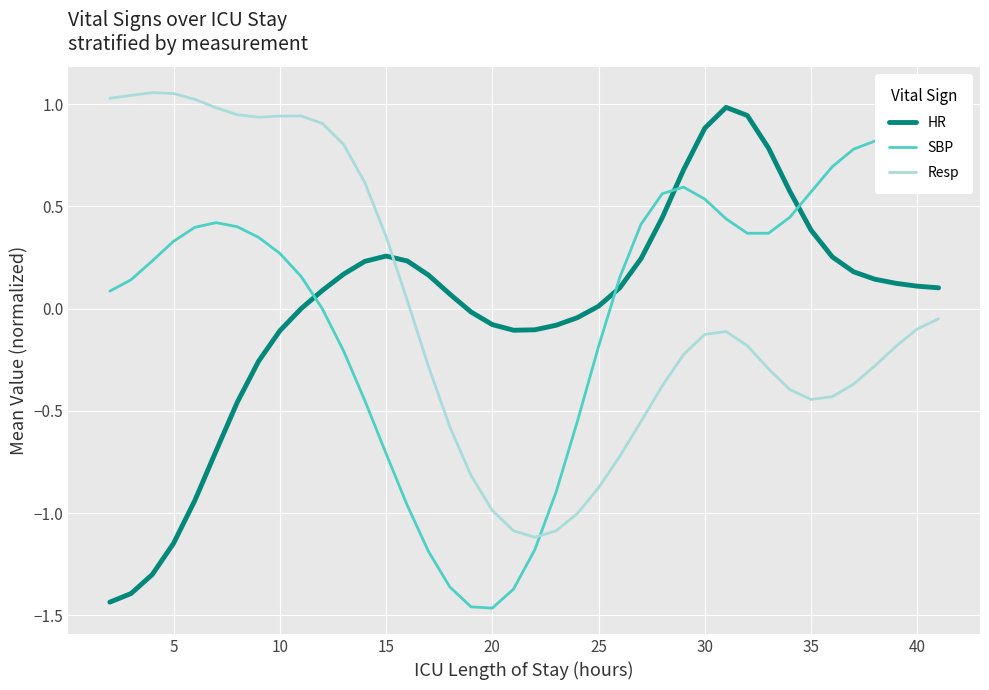

Does the chart display data point markers on the line(s)?

No